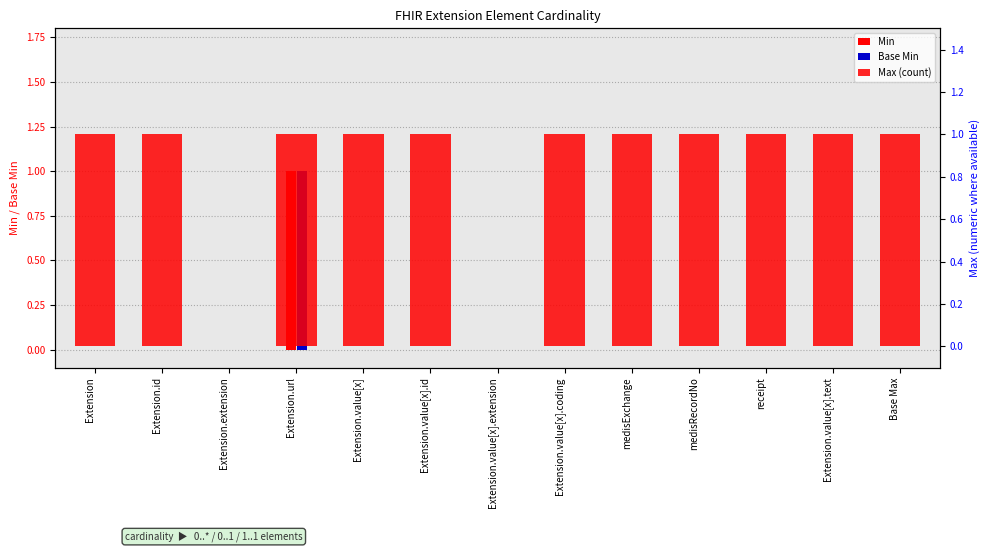

Does the chart contain any negative values?

No